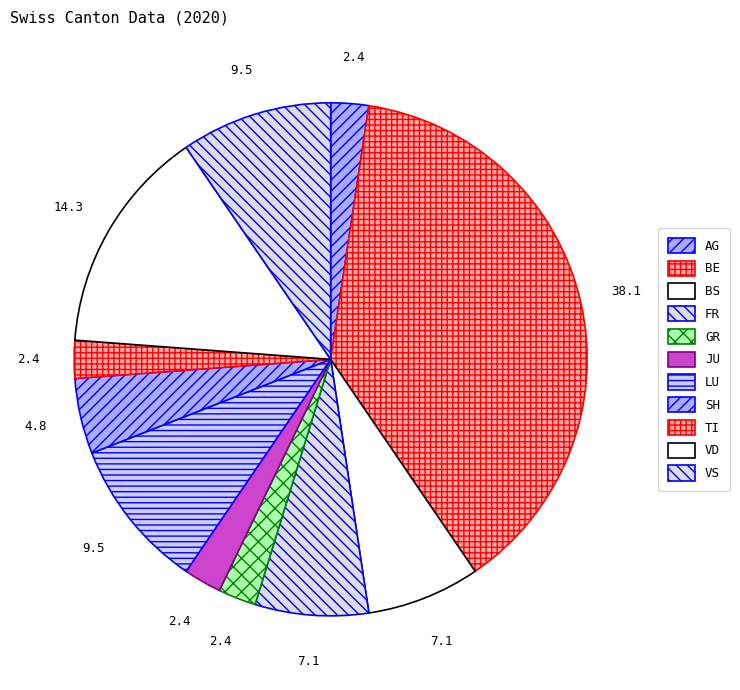

Which category has the biggest portion of the pie?

BE